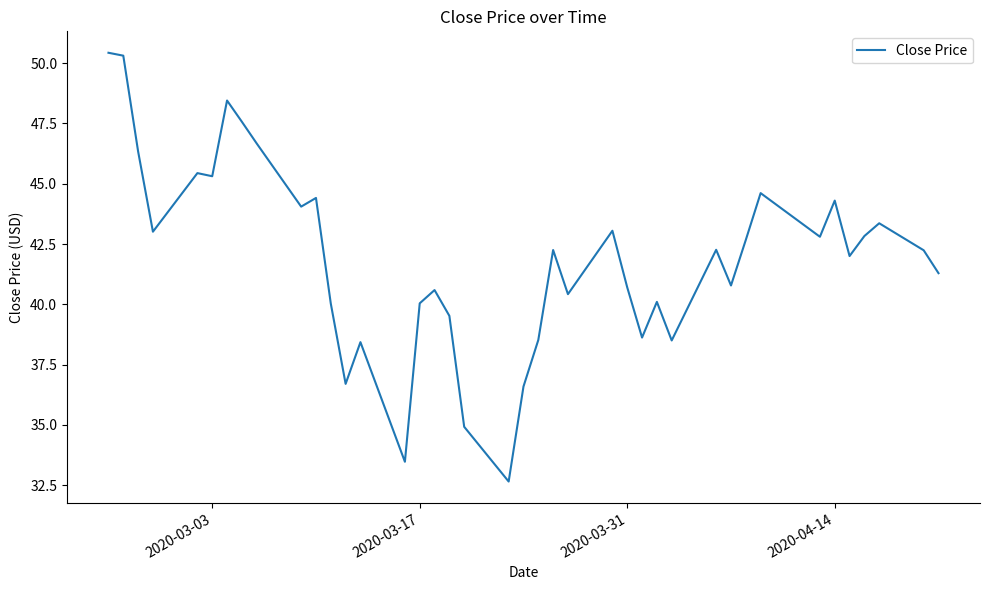

What is the difference between the maximum and minimum values?

17.8